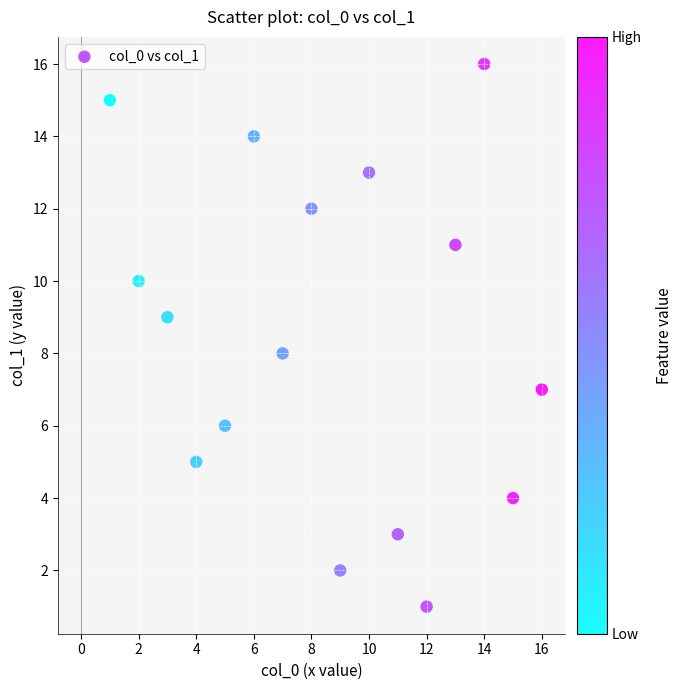

What is the range of X values (max minus min)?

15